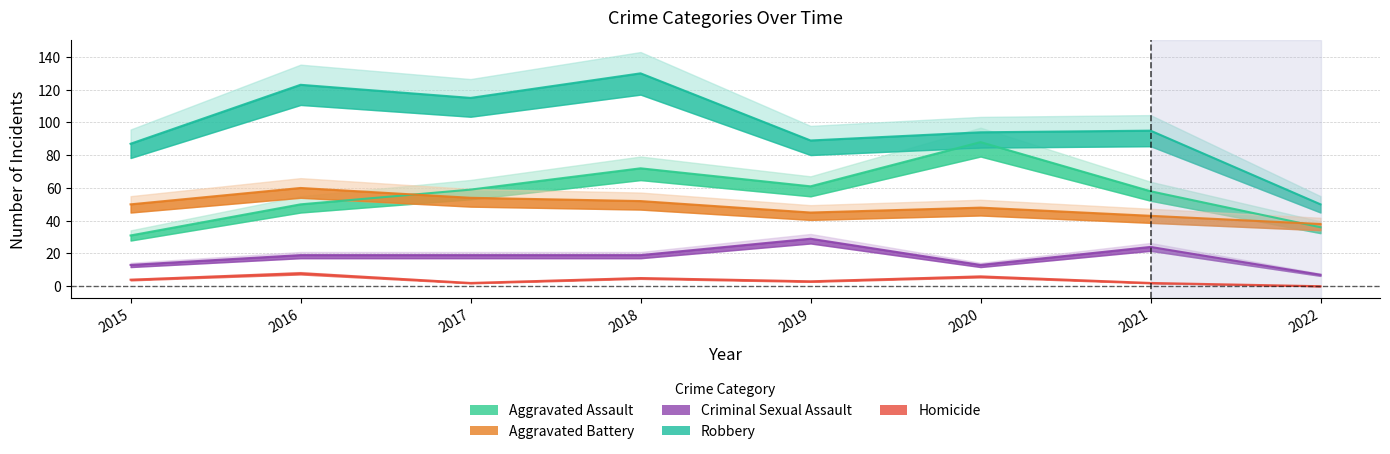

What is the difference between the second highest and second lowest values in the Homicide series?

4